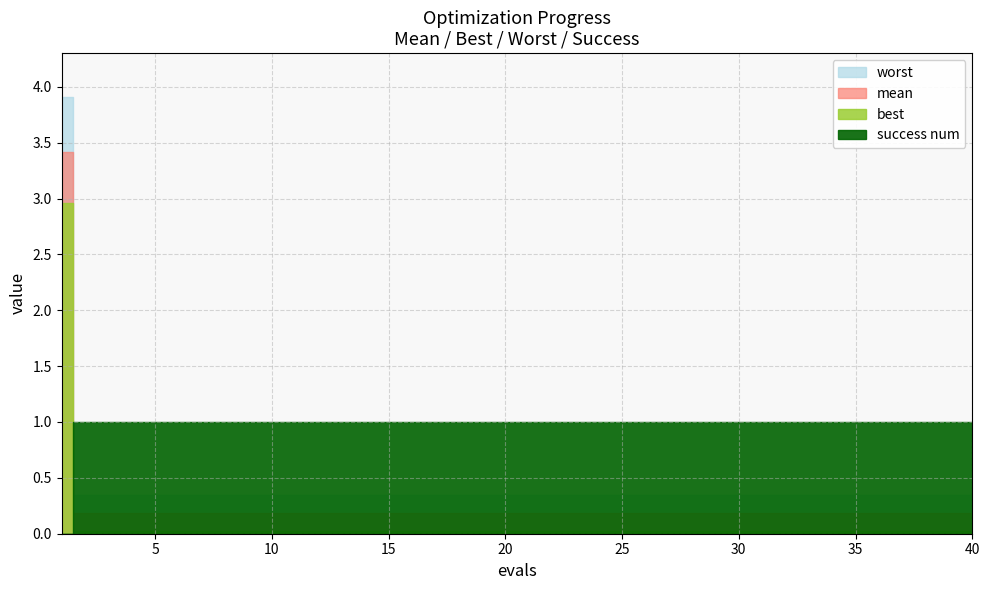

What is the highest value of the mean series?

3.4